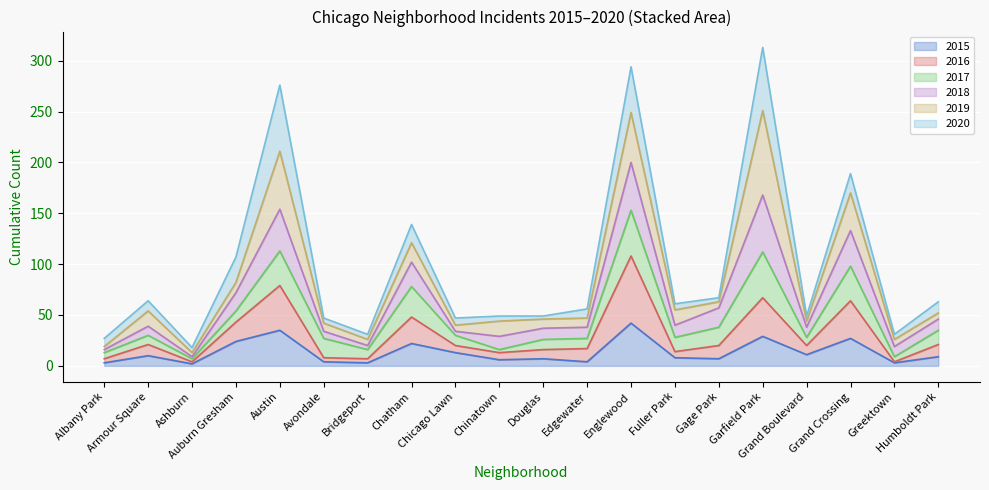

The 2015 series shows 40 at Garfield Park. True or false?

False